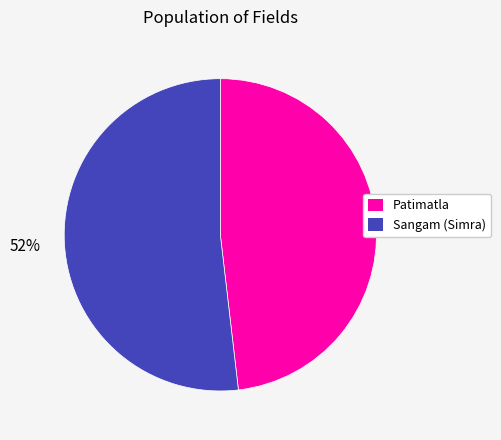

Is it true that Patimatla is 57% of the pie?

False